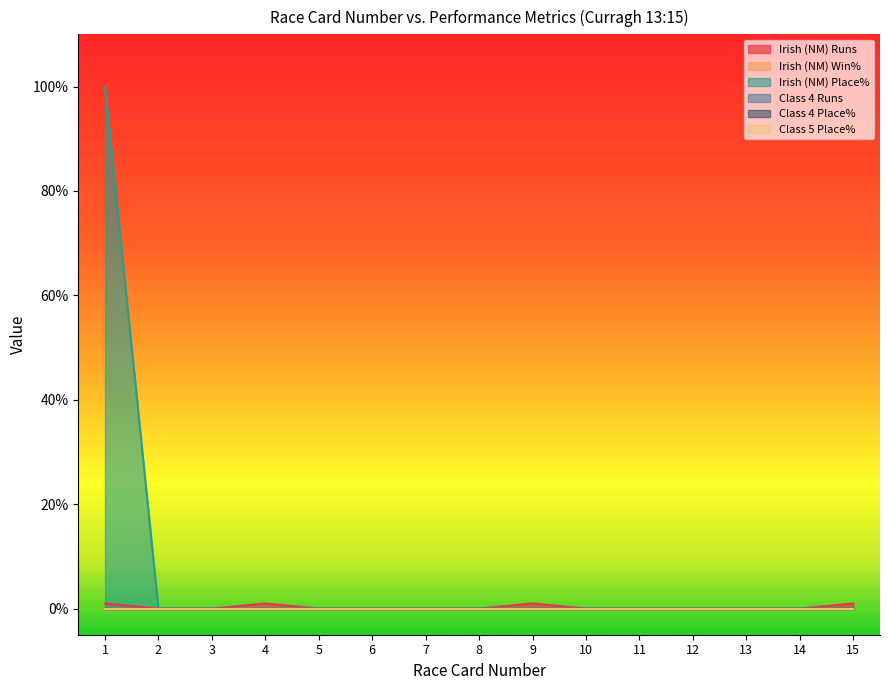

Does the chart have visible grid lines?

No